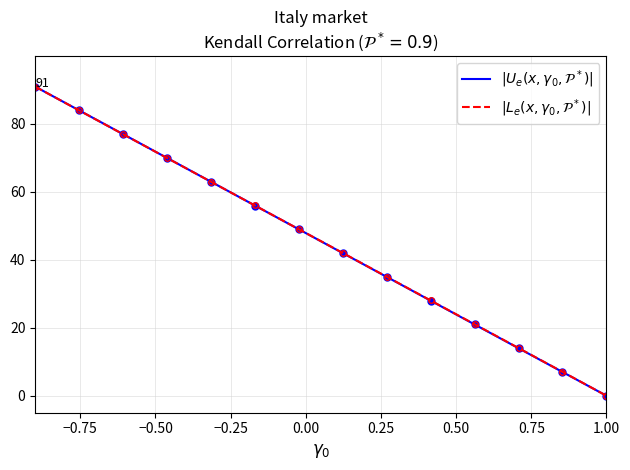

Is it true that $|L_e(x, \gamma_0, \mathcal{P}^*)|$ equals 25.0 at 18?

False